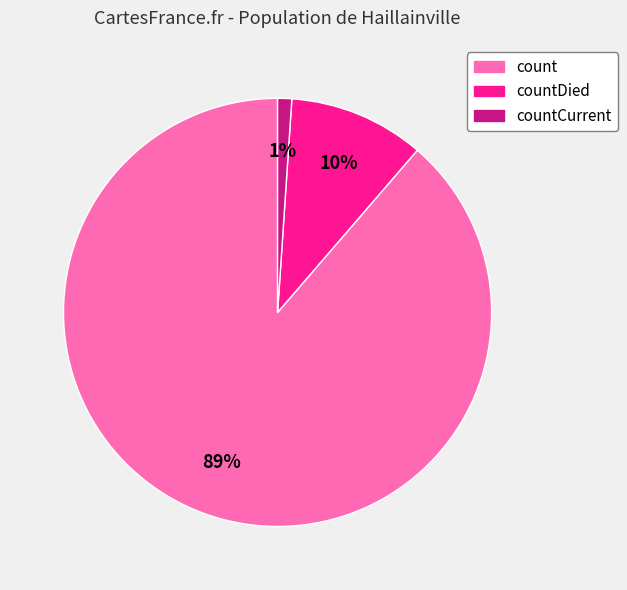

Does any single category account for the majority?

Yes